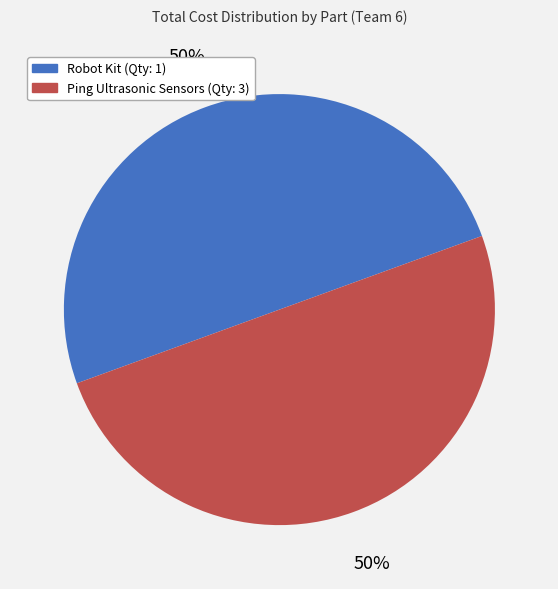

To the nearest percent, what is the combined percentage of Robot Kit (Qty: 1) and Ping Ultrasonic Sensors (Qty: 3)?

100%